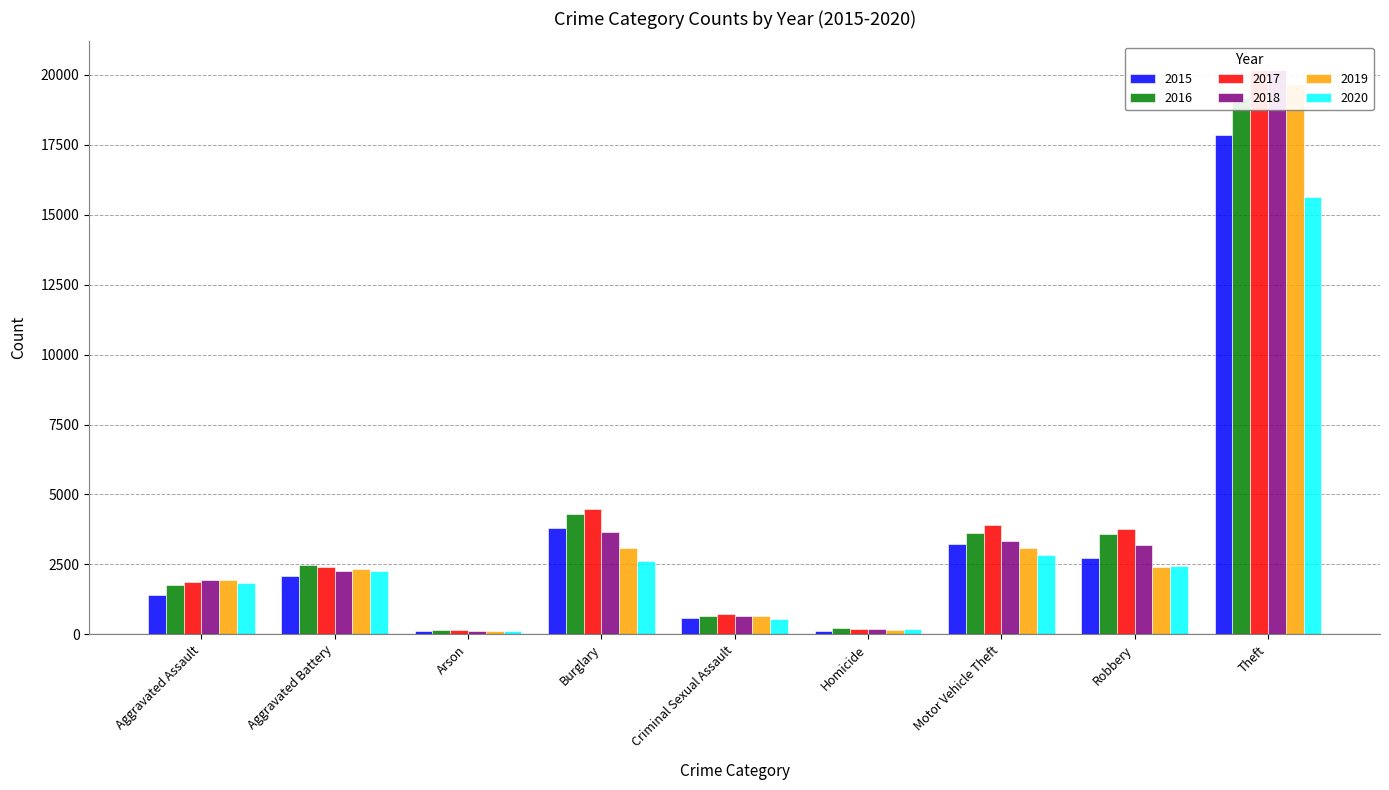

Which series has the widest spread of values?

2018